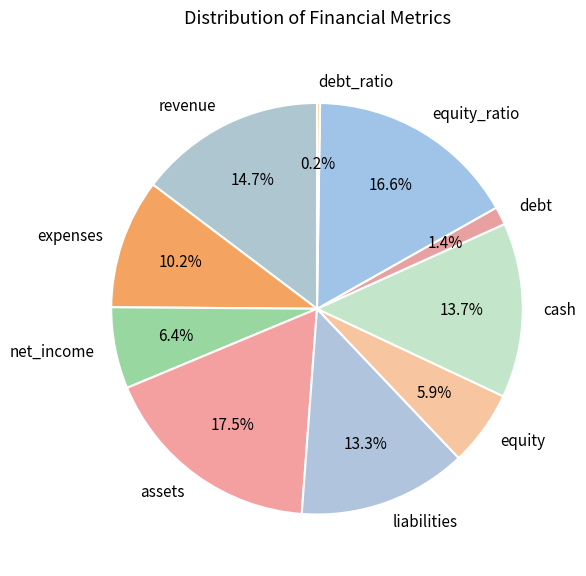

To the nearest percent, what portion does debt represent?

1%